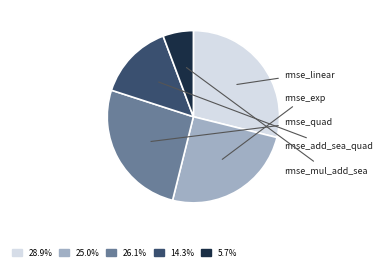

Rank the categories by value from lowest to highest.

rmse_mul_add_sea, rmse_add_sea_quad, rmse_exp, rmse_quad, rmse_linear